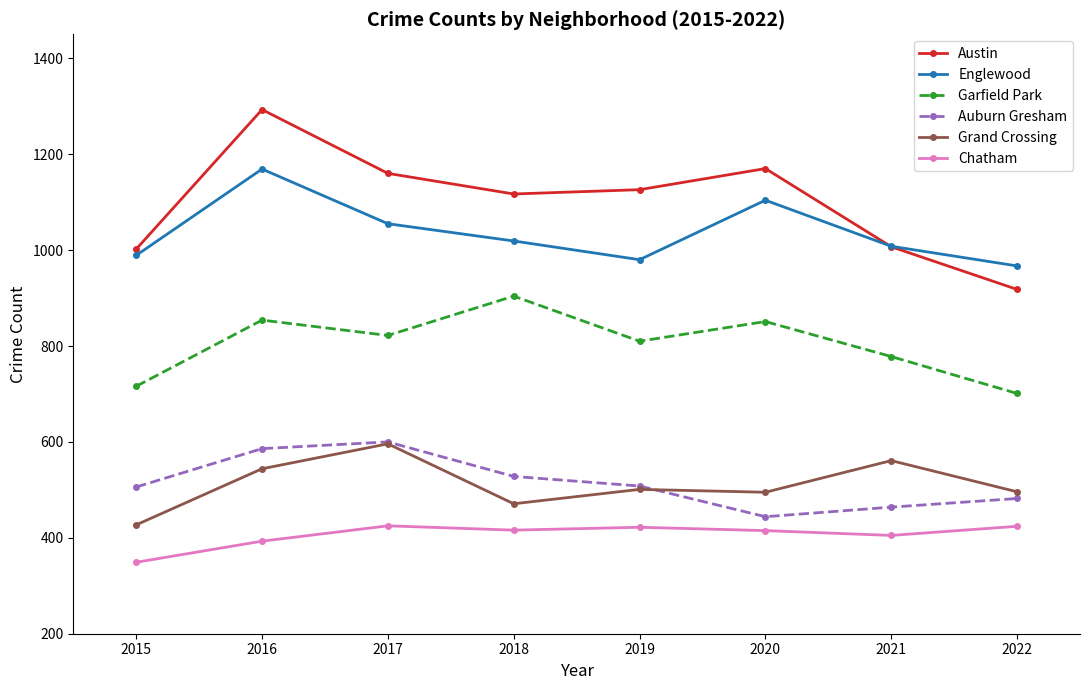

Where does the Auburn Gresham series first go above 508?

2016